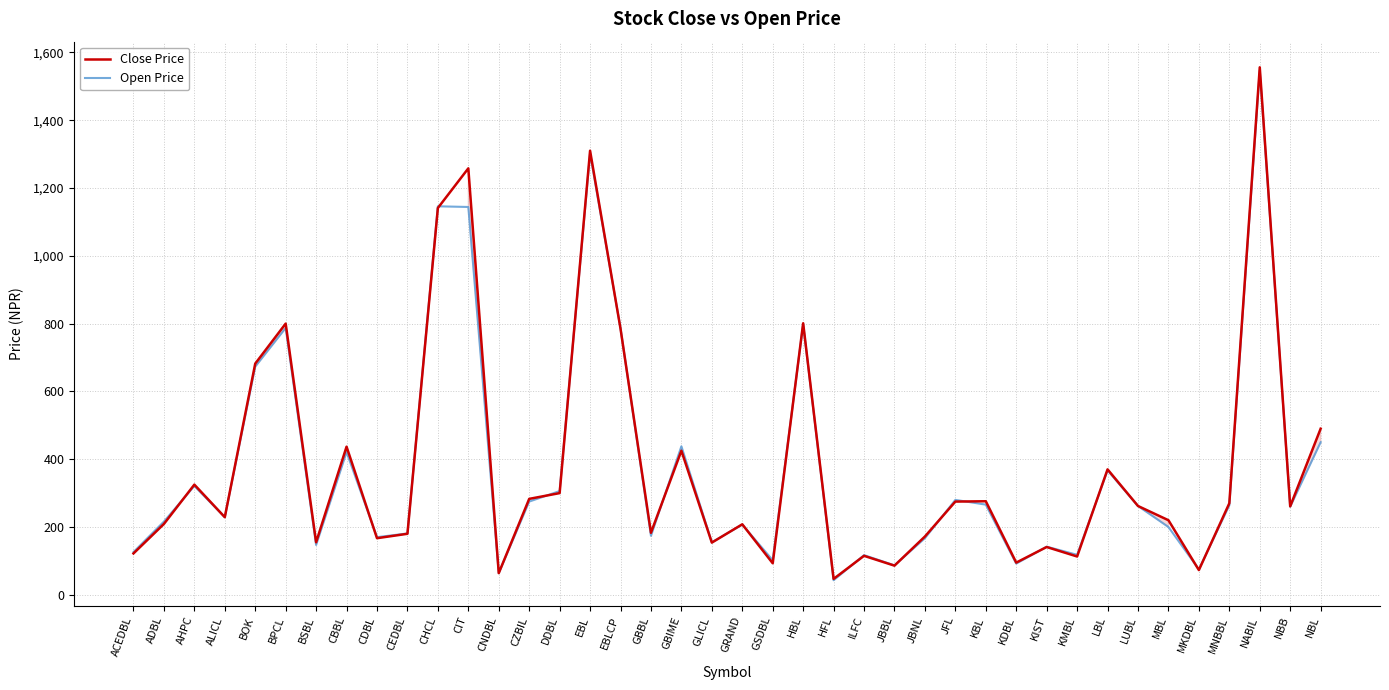

How many interior local peaks does the Close Price series have?

13